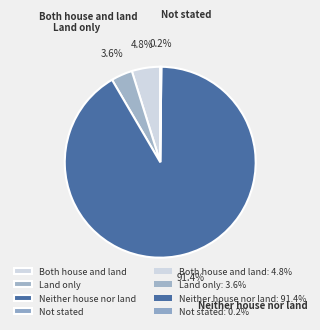

Approximately how many times larger is the value at Neither house nor land compared to Both house and land?

19.0